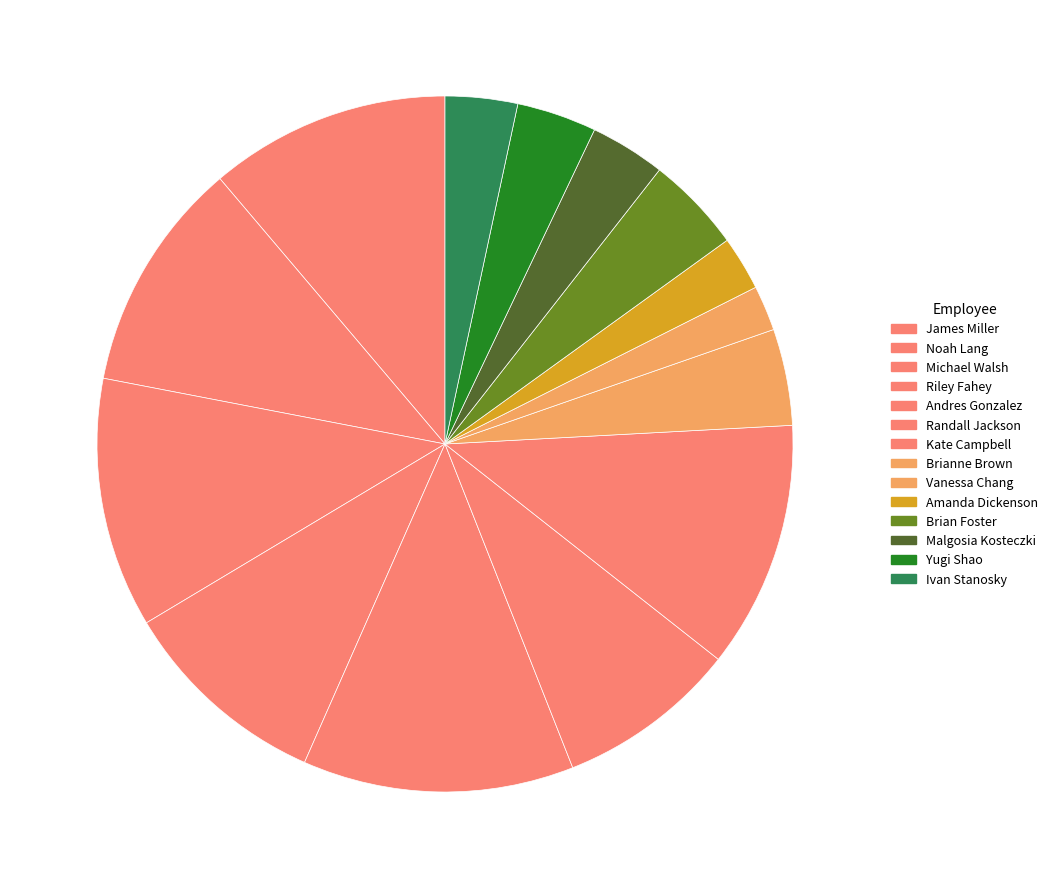

To the nearest percent, what is the average slice percentage?

7%